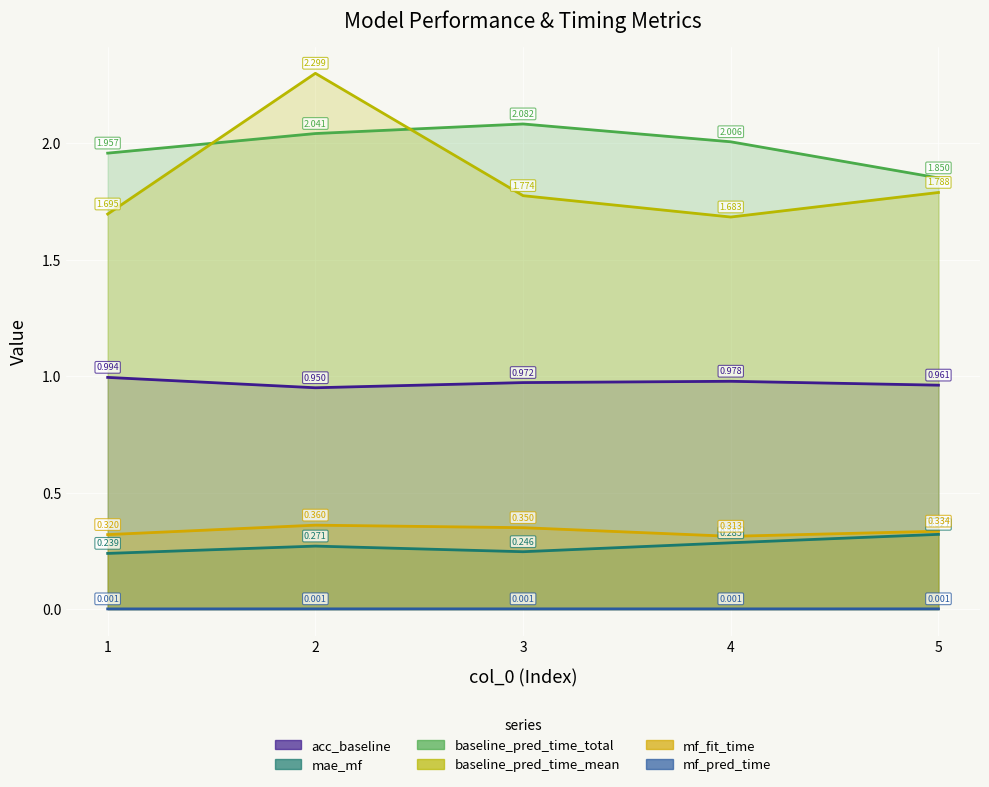

Is it true that baseline_pred_time_mean equals 2.9 at 5?

False